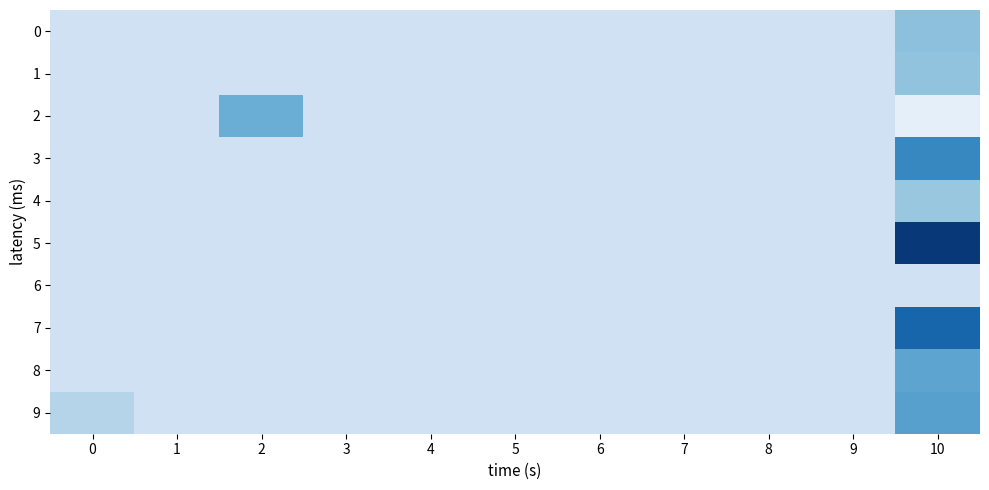

At how many categories does at least one series exceed 0?

3